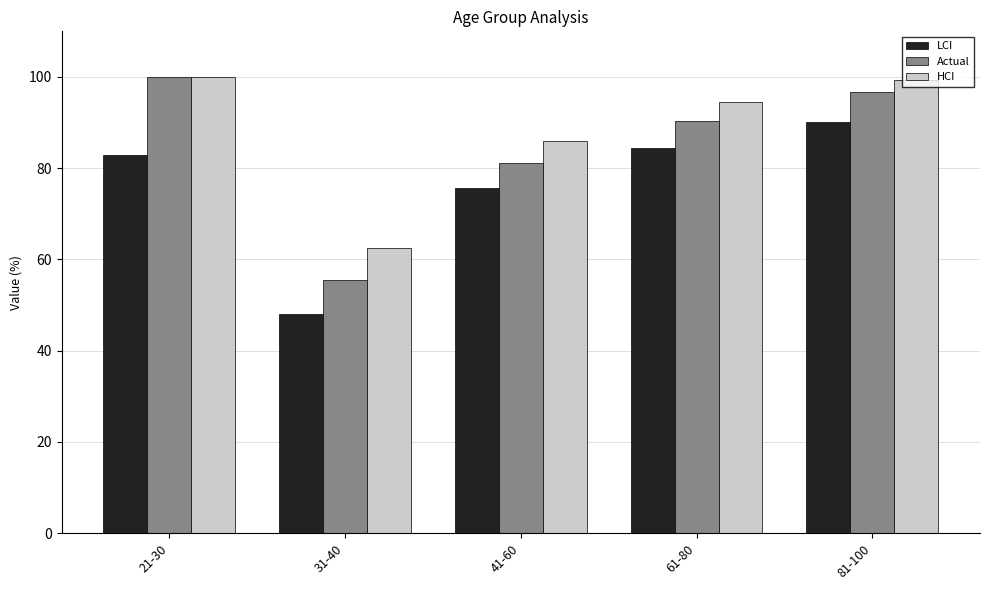

What is the value of the HCI bar at the 4th from the left?

94.4